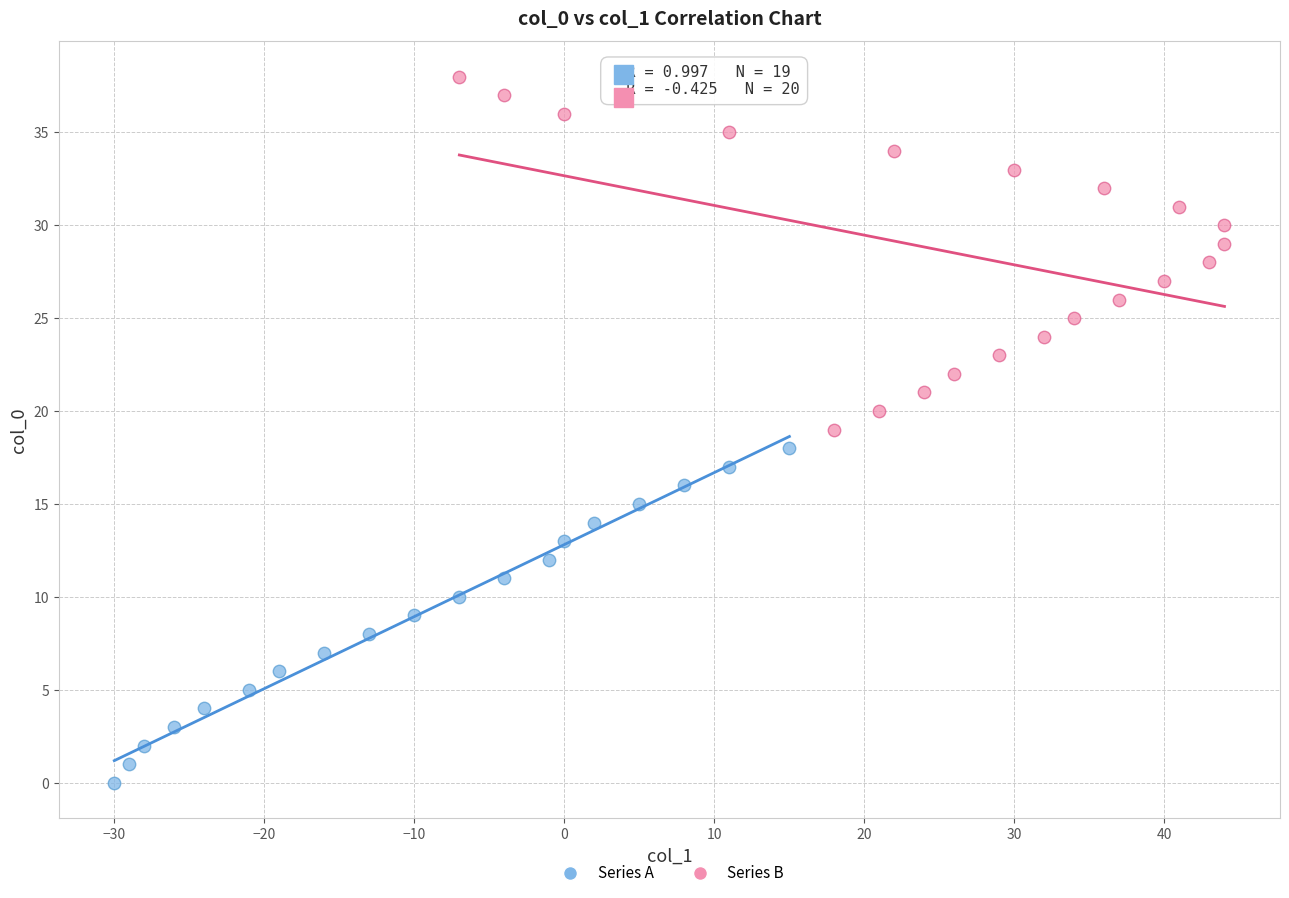

Which series reaches the maximum Y coordinate?

Series B